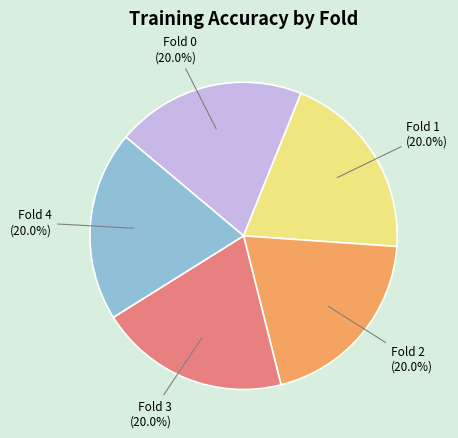

Does any single category account for the majority?

No